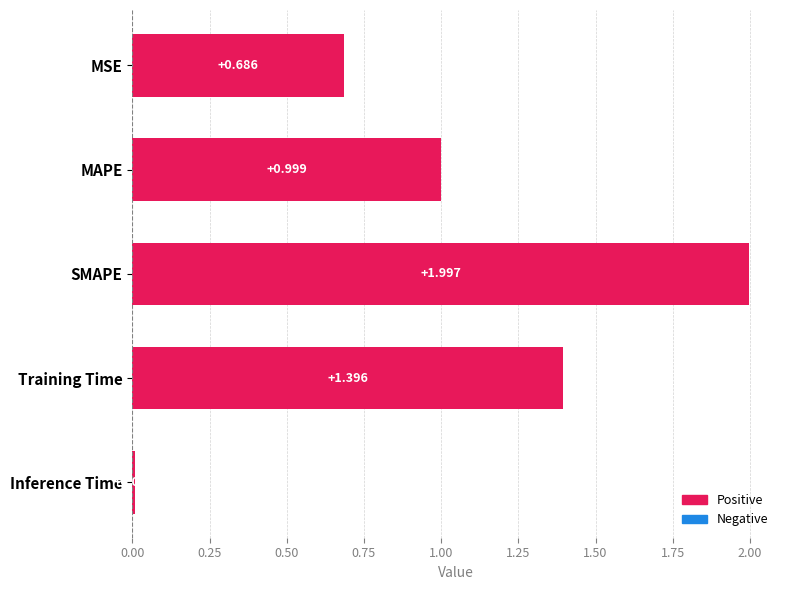

Between MSE and Training Time, which is larger?

Training Time